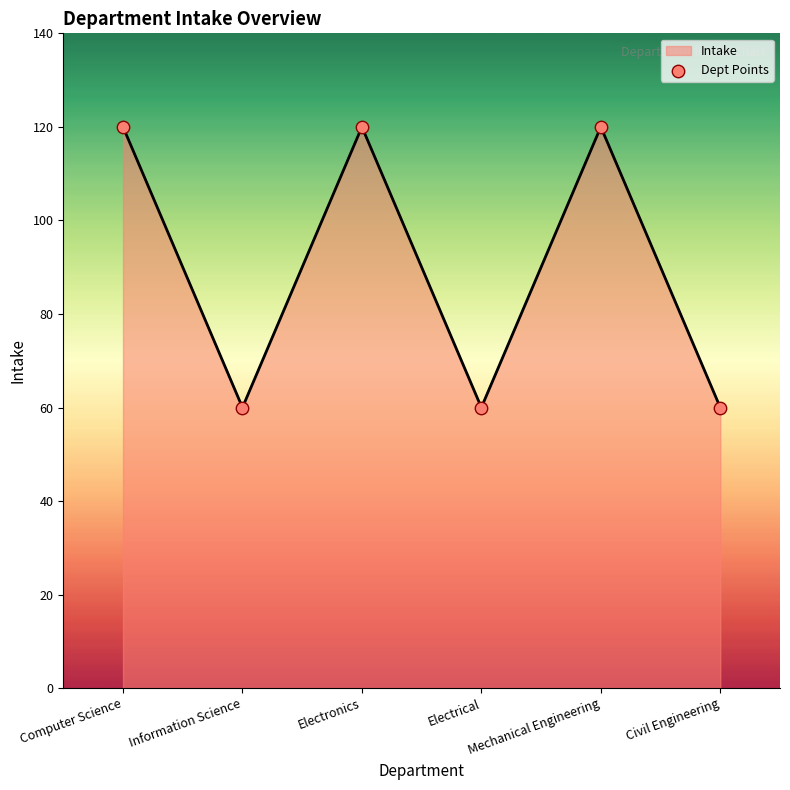

Between Mechanical Engineering and Electrical, which is larger?

Mechanical Engineering